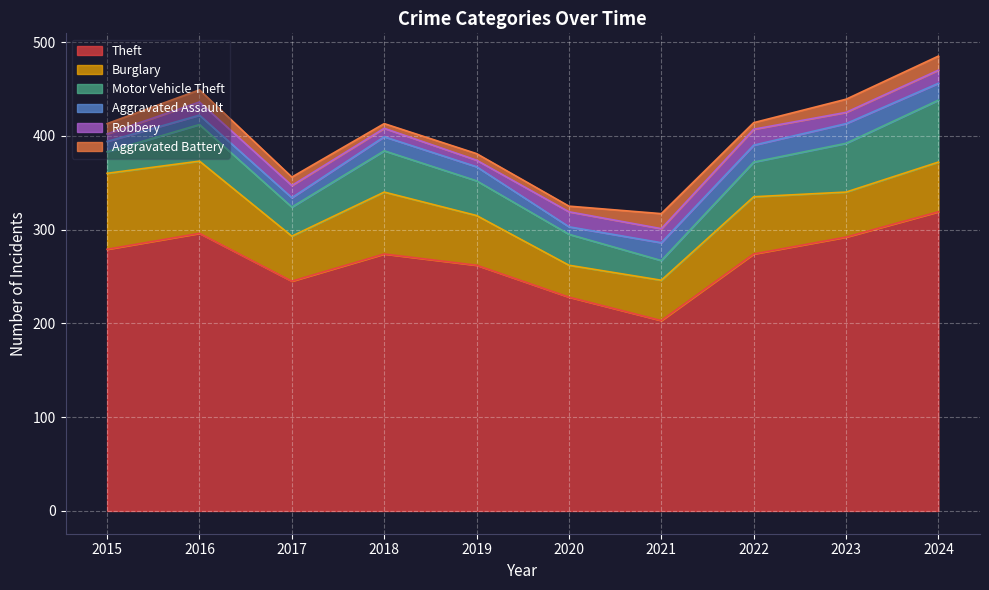

Reading right to left, what are all the values shown in this chart?

Theft: 2024=319	2023=292	2022=274	2021=203	2020=228	2019=262	2018=274	2017=245	2016=296	2015=279
Burglary: 2024=53	2023=48	2022=61	2021=43	2020=34	2019=53	2018=66	2017=48	2016=77	2015=81
Motor Vehicle Theft: 2024=66	2023=52	2022=37	2021=21	2020=33	2019=37	2018=44	2017=31	2016=39	2015=23
Aggravated Assault: 2024=18	2023=21	2022=18	2021=19	2020=8	2019=15	2018=15	2017=10	2016=10	2015=11
Robbery: 2024=14	2023=12	2022=17	2021=15	2020=16	2019=7	2018=9	2017=13	2016=14	2015=8
Aggravated Battery: 2024=15	2023=14	2022=7	2021=16	2020=6	2019=7	2018=5	2017=9	2016=13	2015=11